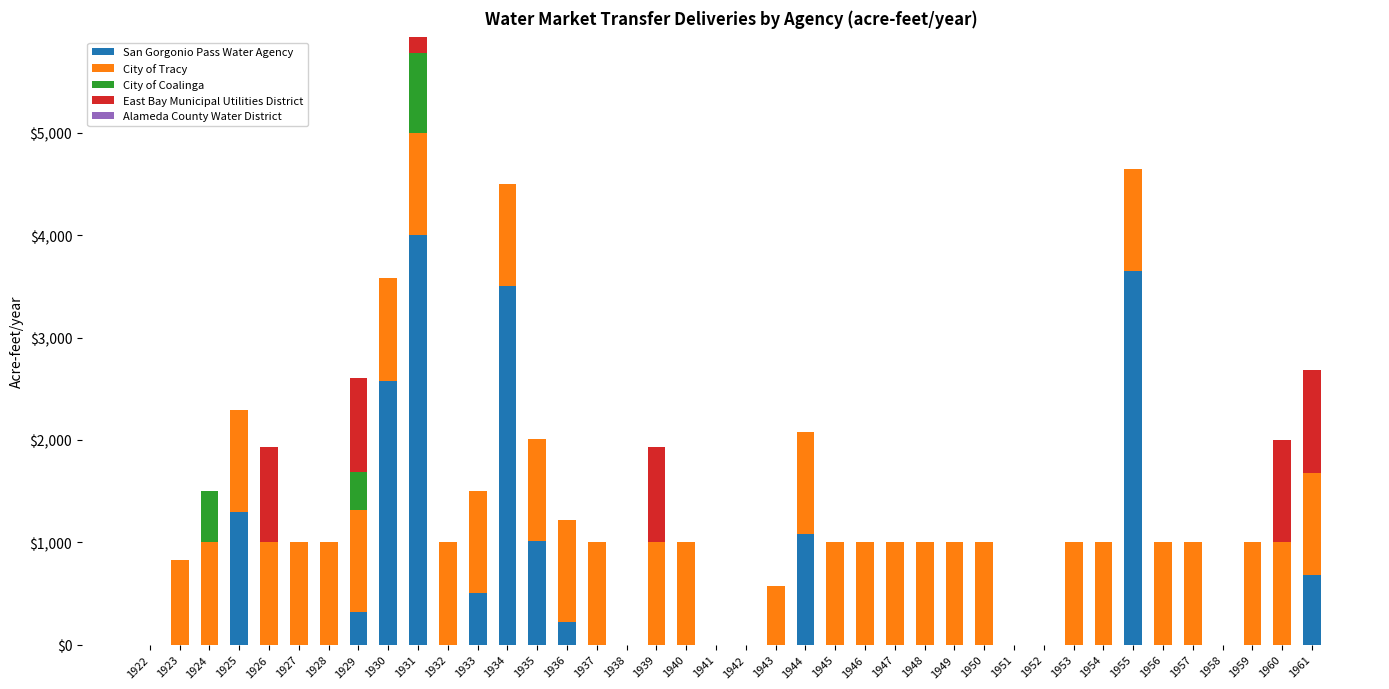

What is the maximum value for San Gorgonio Pass Water Agency?

4000.0